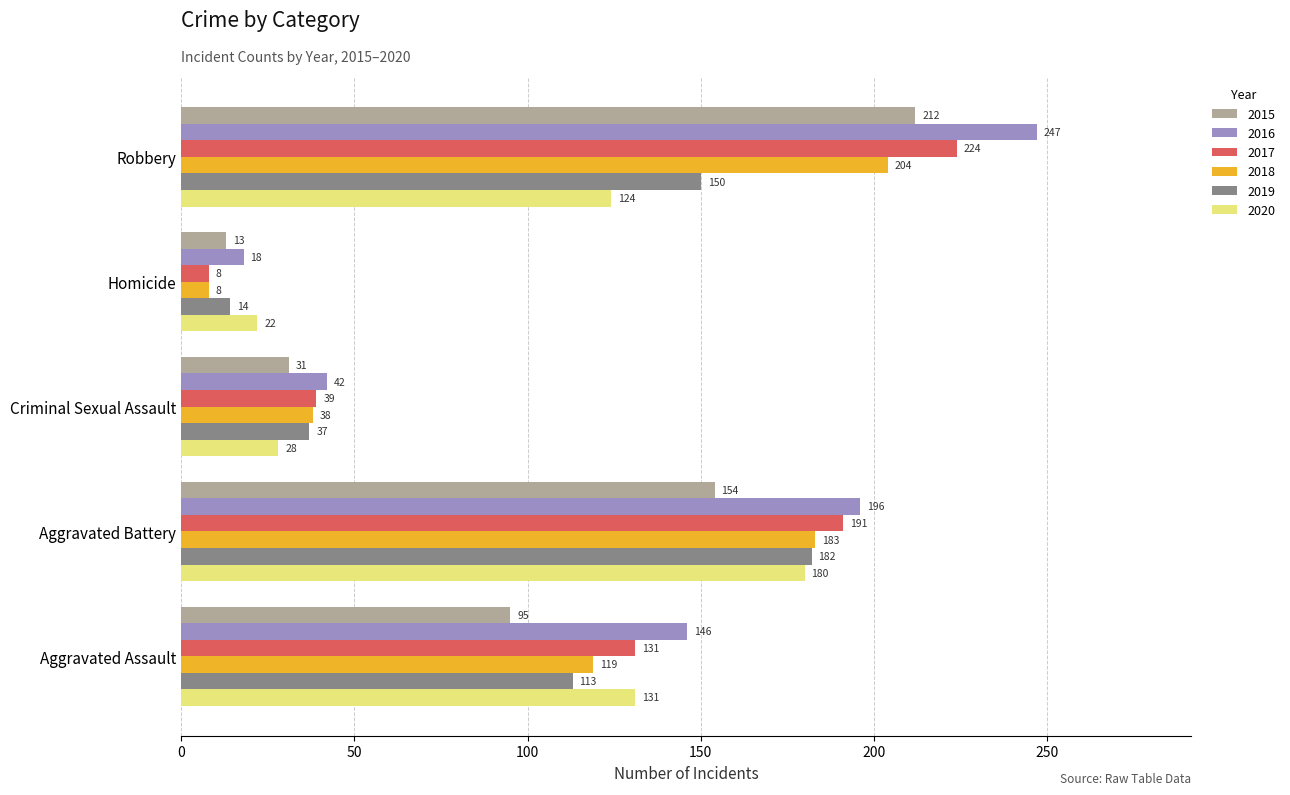

What is the difference between the 2020 values at Robbery and Criminal Sexual Assault?

96